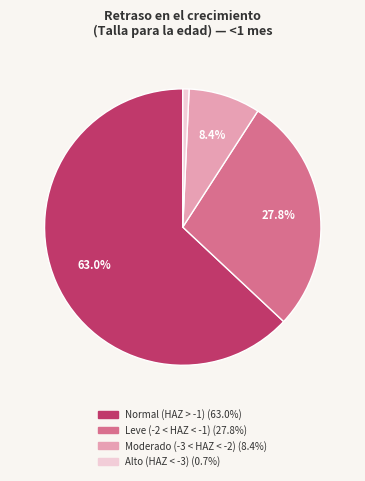

Is there a majority slice in this chart?

Yes